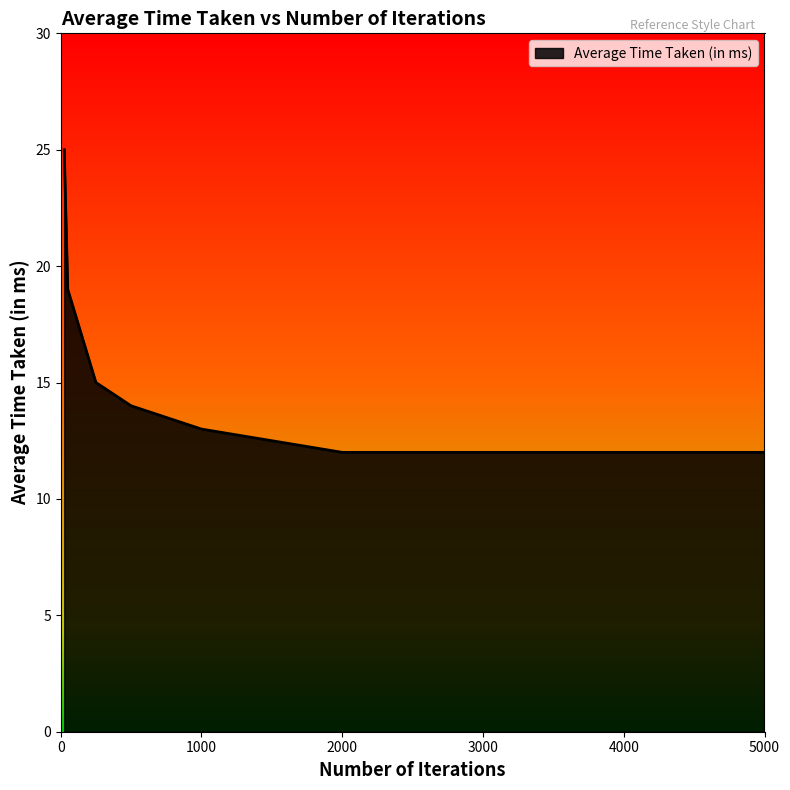

How many series are shown in this chart?

1